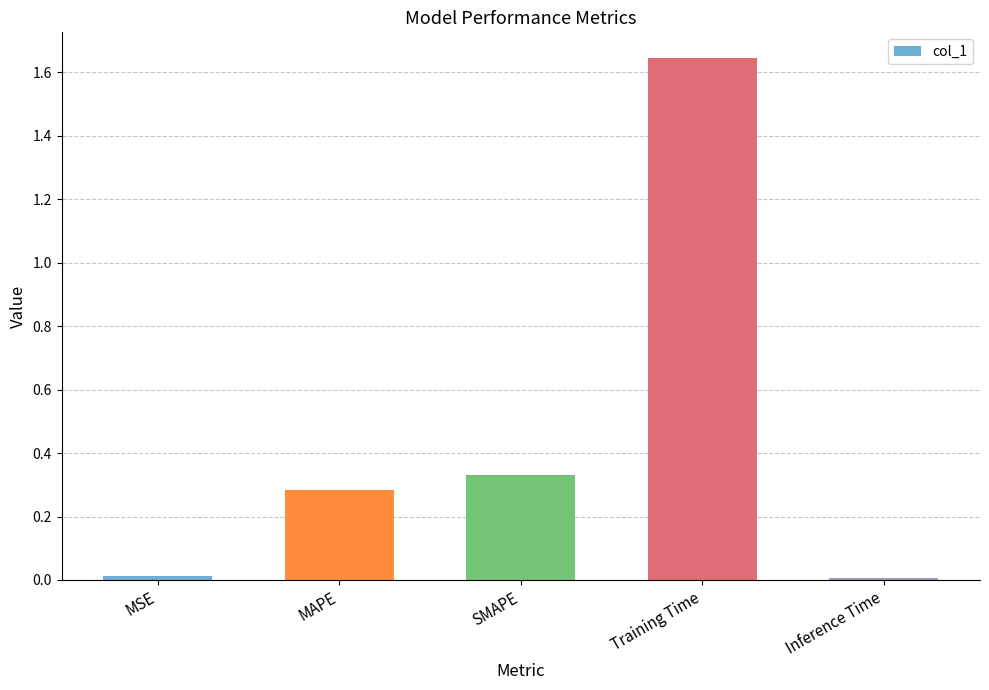

At which category does the chart reach its peak across all series?

Training Time